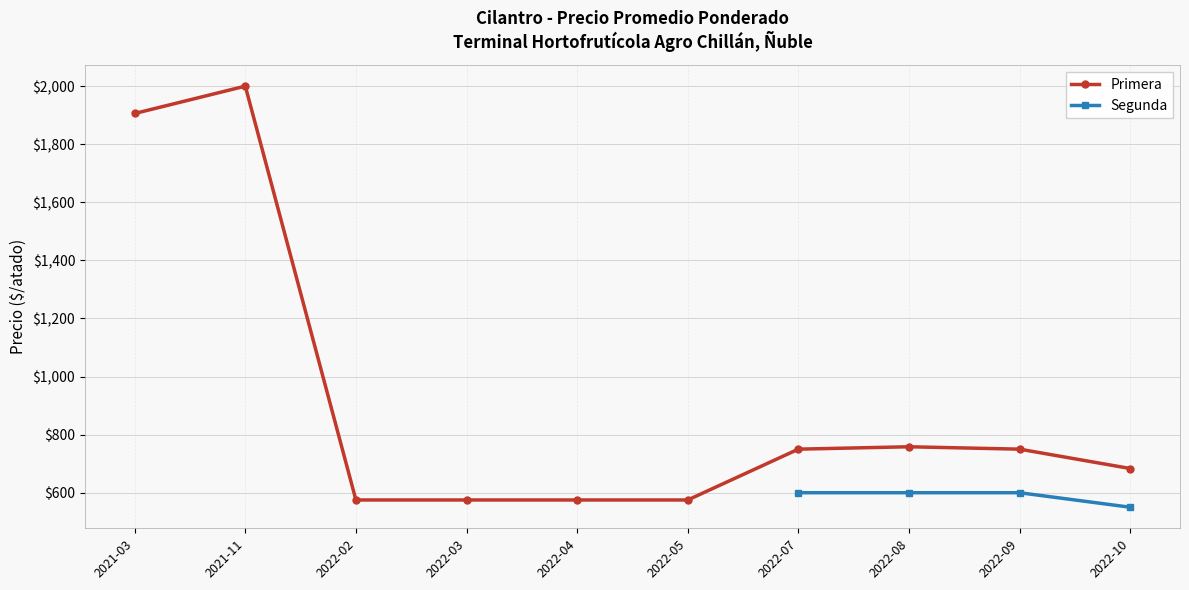

True or false: Primera and Segunda cross at least once.

False